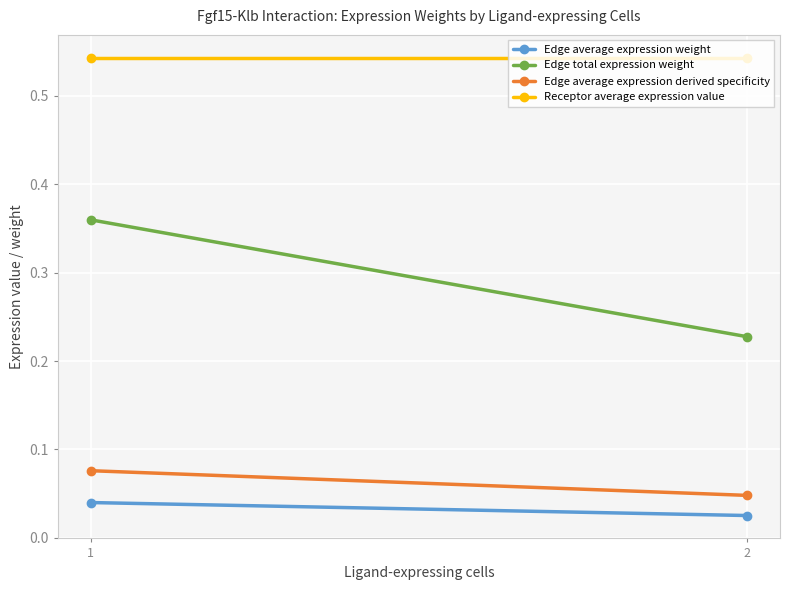

What are all the series names shown in the legend?

Edge average expression weight, Edge total expression weight, Edge average expression derived specificity, Receptor average expression value